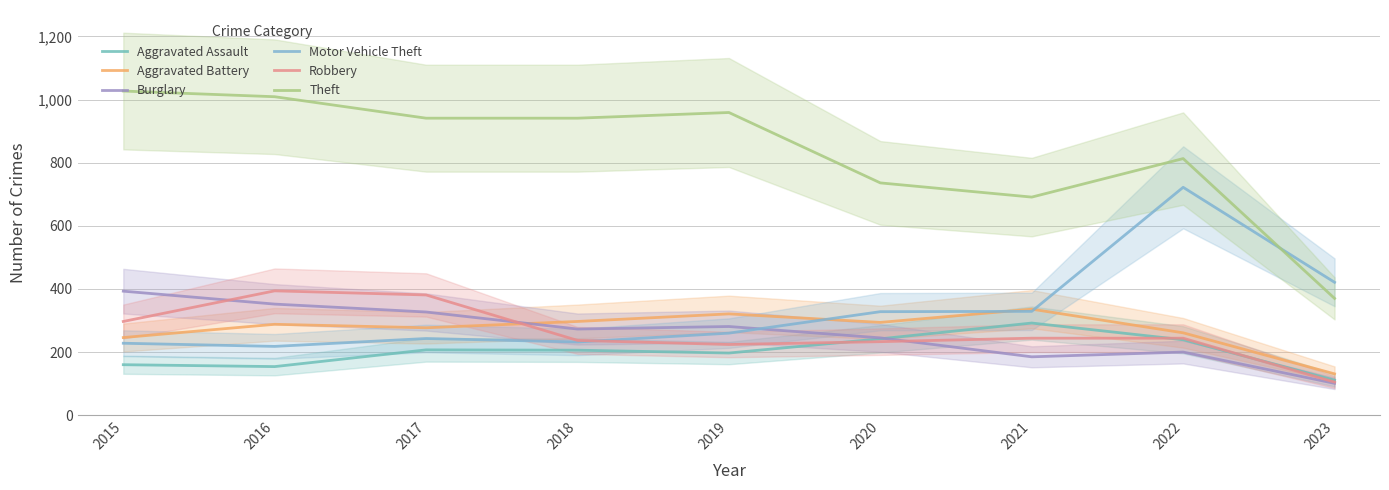

Where is the first local minimum for Aggravated Battery?

2017